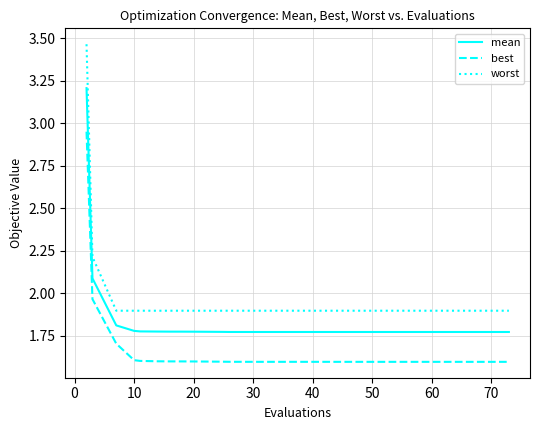

At how many categories does at least one series exceed 2?

2